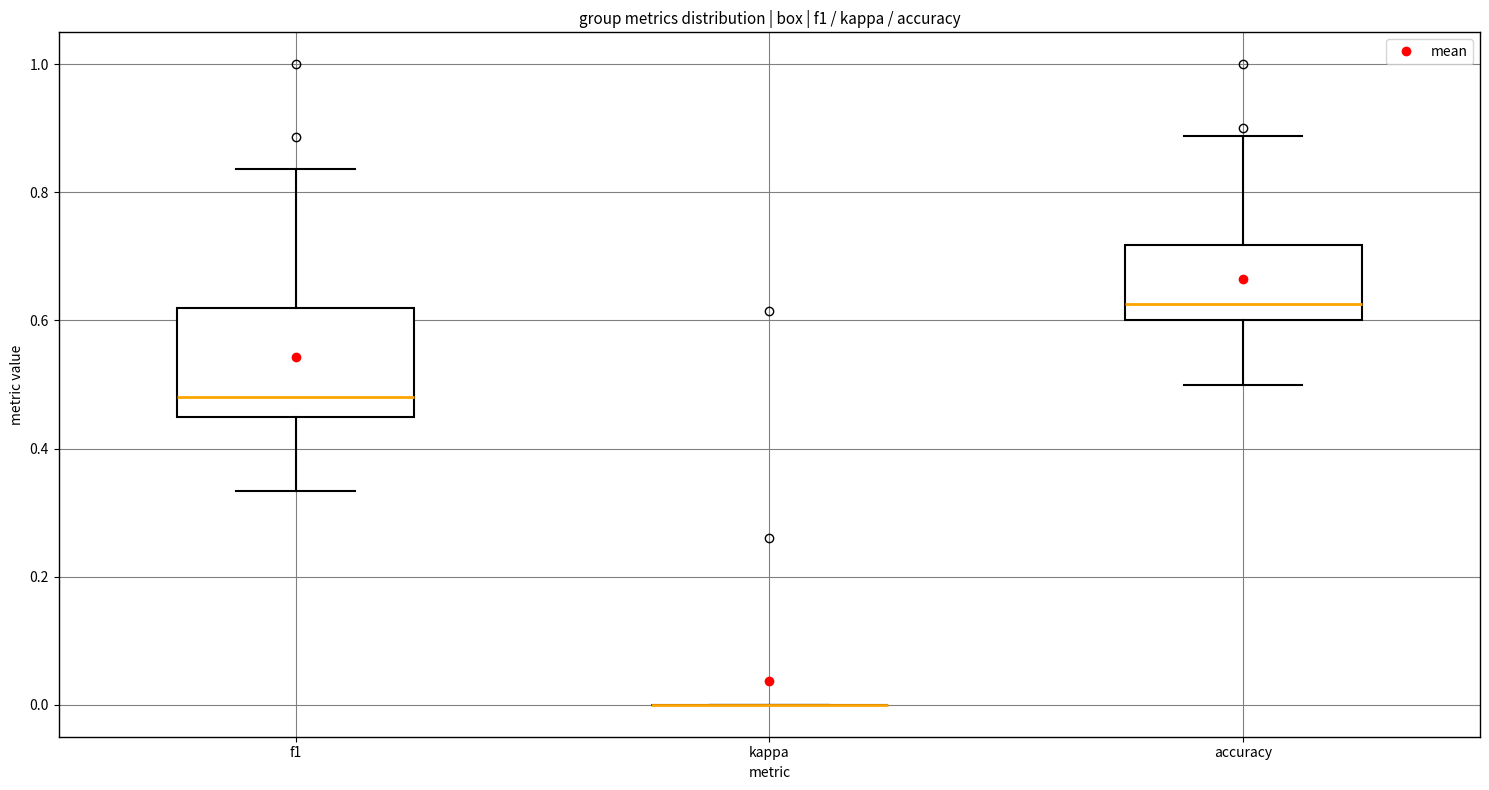

Reading left to right, read every box against the y-axis: the position of its median line, the range the box covers, and the ends of its whiskers. The values are not printed on the chart, so give them approximately, as read against the axis.

f1: median 0.48, box 0.46 to 0.62, whiskers 0.34 to 0.84
kappa: box collapsed to a line at 0.00, whiskers 0.00 to 0.00
accuracy: median 0.62, box 0.60 to 0.72, whiskers 0.50 to 0.88